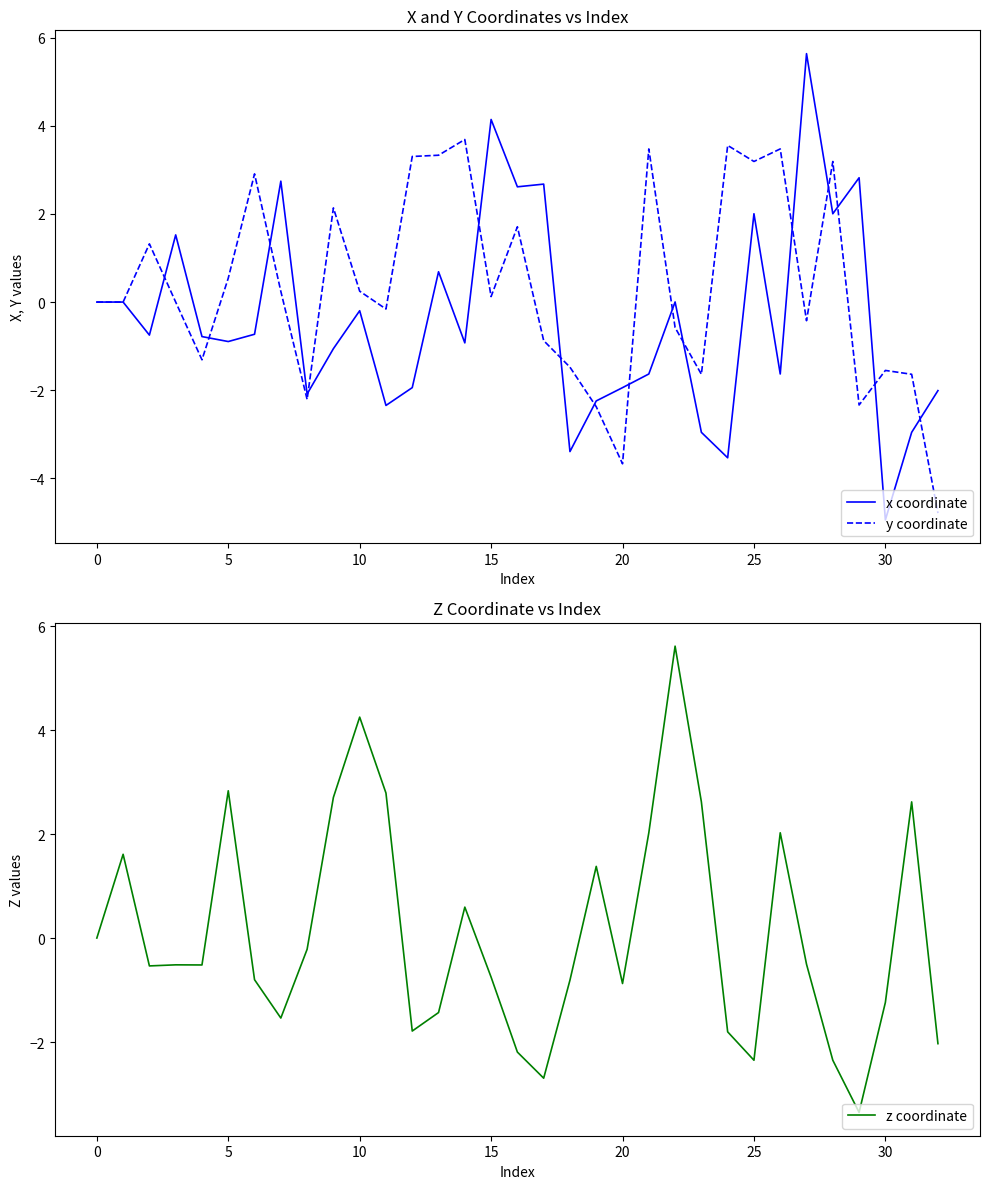

What is the minimum value for y coordinate?

-4.8